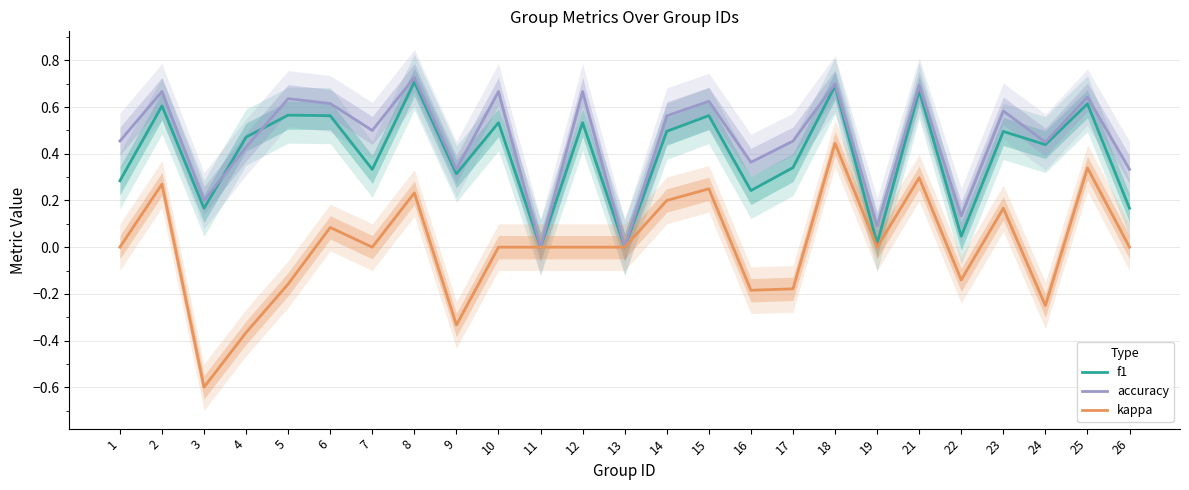

What are all the series names shown in the legend?

f1, accuracy, kappa